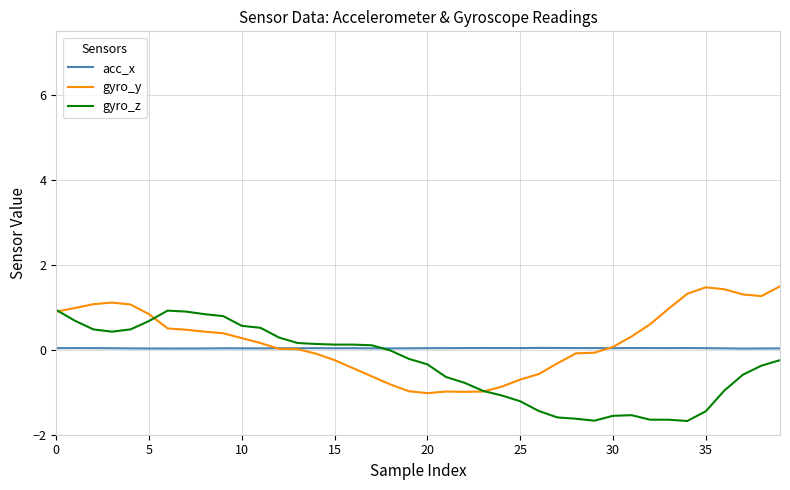

Rank the series by their maximum value, from highest to lowest.

gyro_y, gyro_z, acc_x